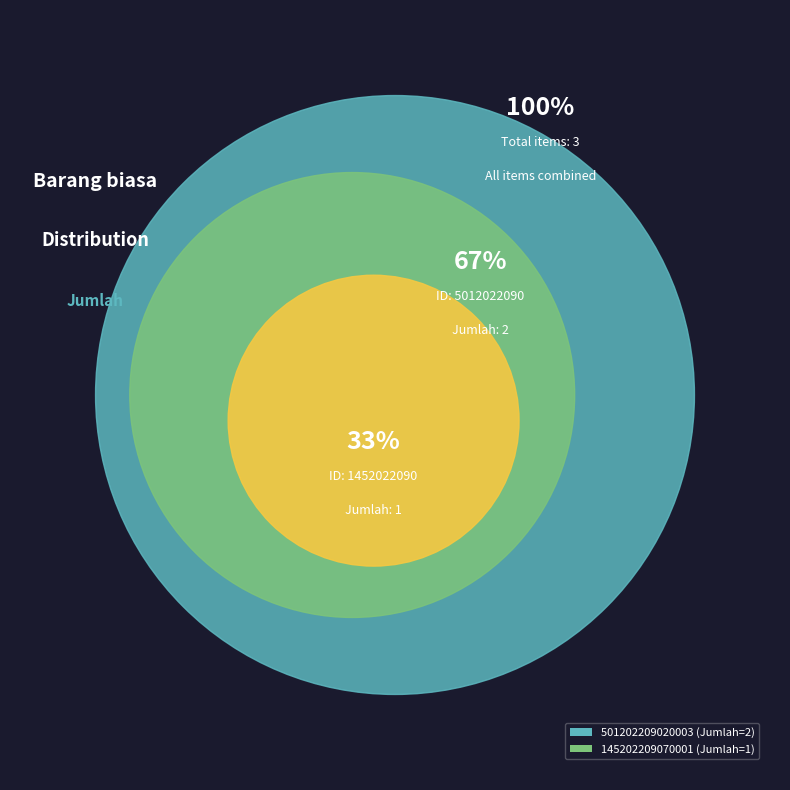

Is there a majority slice in this chart?

Yes